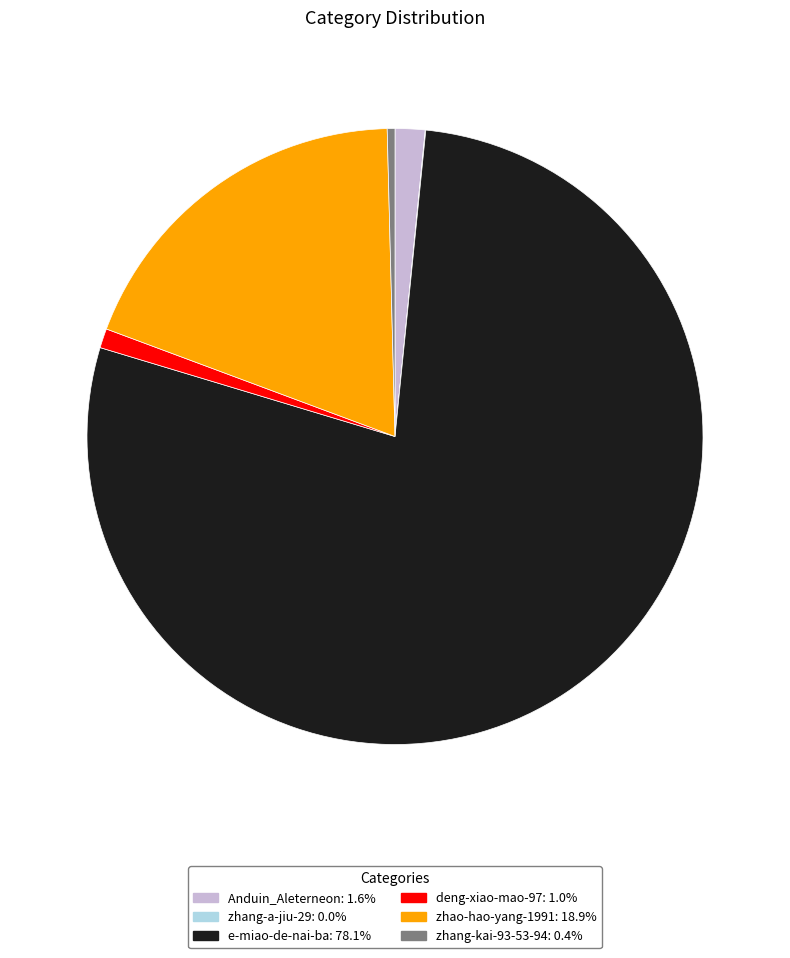

Which slice is the largest?

e-miao-de-nai-ba